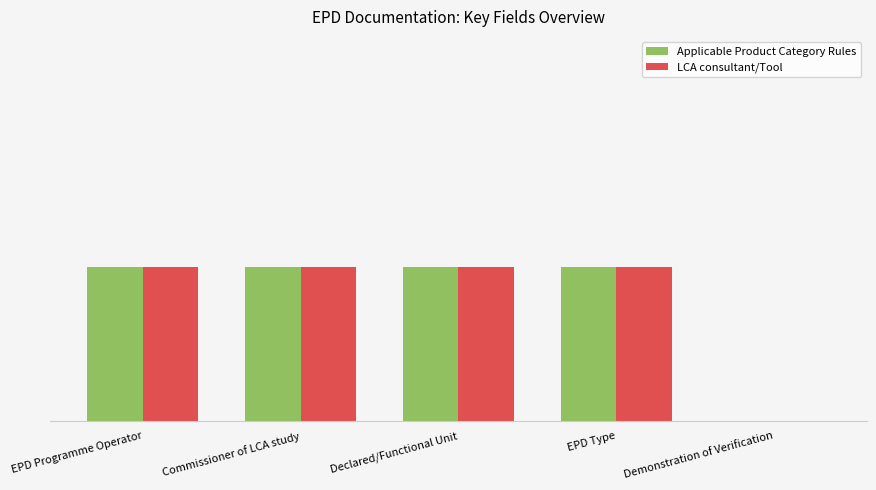

The value of Applicable Product Category Rules at EPD Programme Operator is 1. True or false?

True